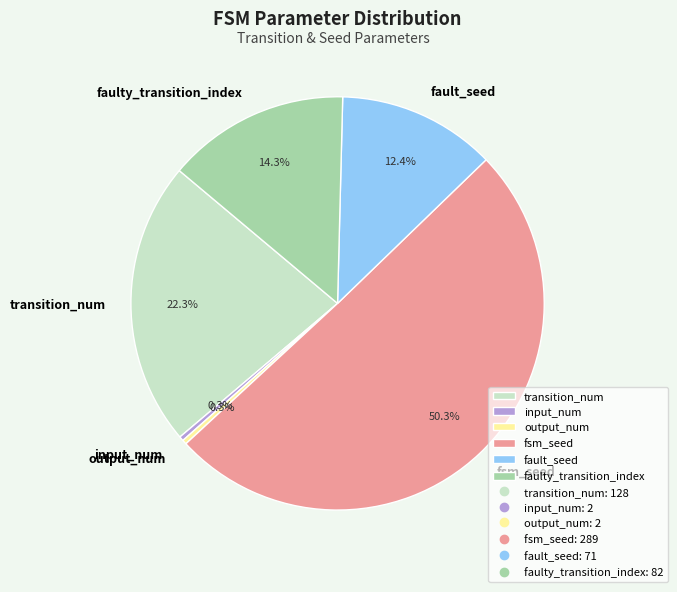

To the nearest percent, what percentage of the pie is fault_seed?

12%